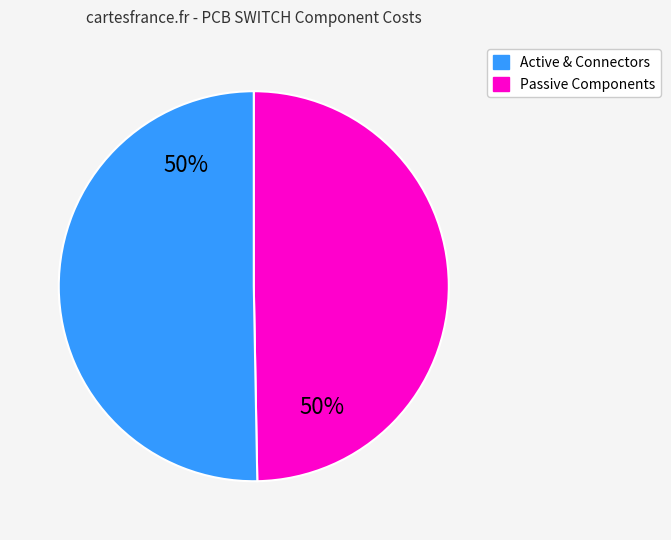

To the nearest percent, what is the average slice percentage?

50%